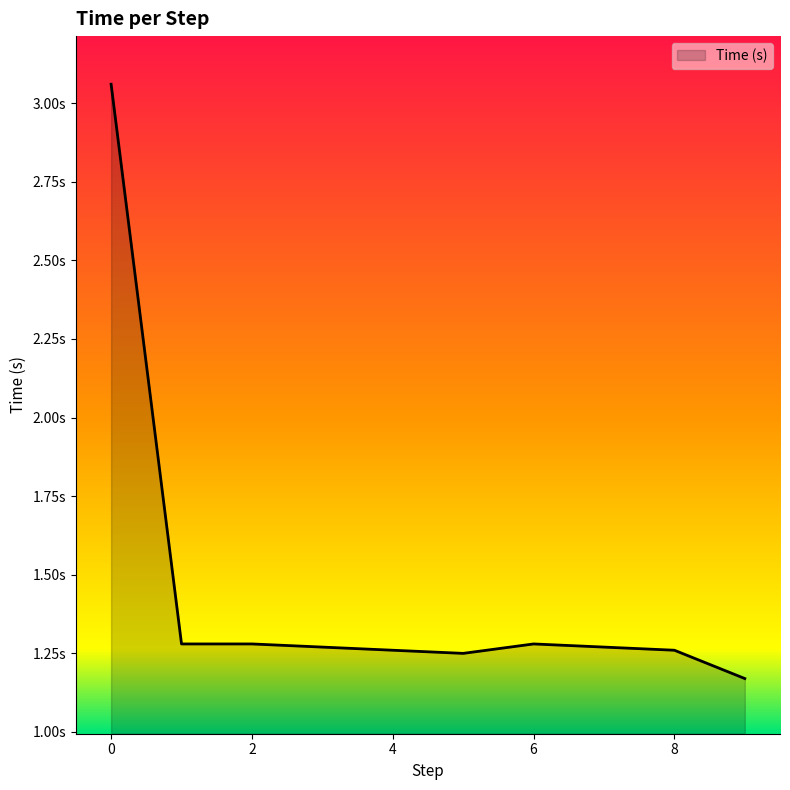

Reading left to right, transcribe all the data shown in this chart.

3.1	1.3	1.3	1.3	1.3	1.2	1.3	1.3	1.3	1.2